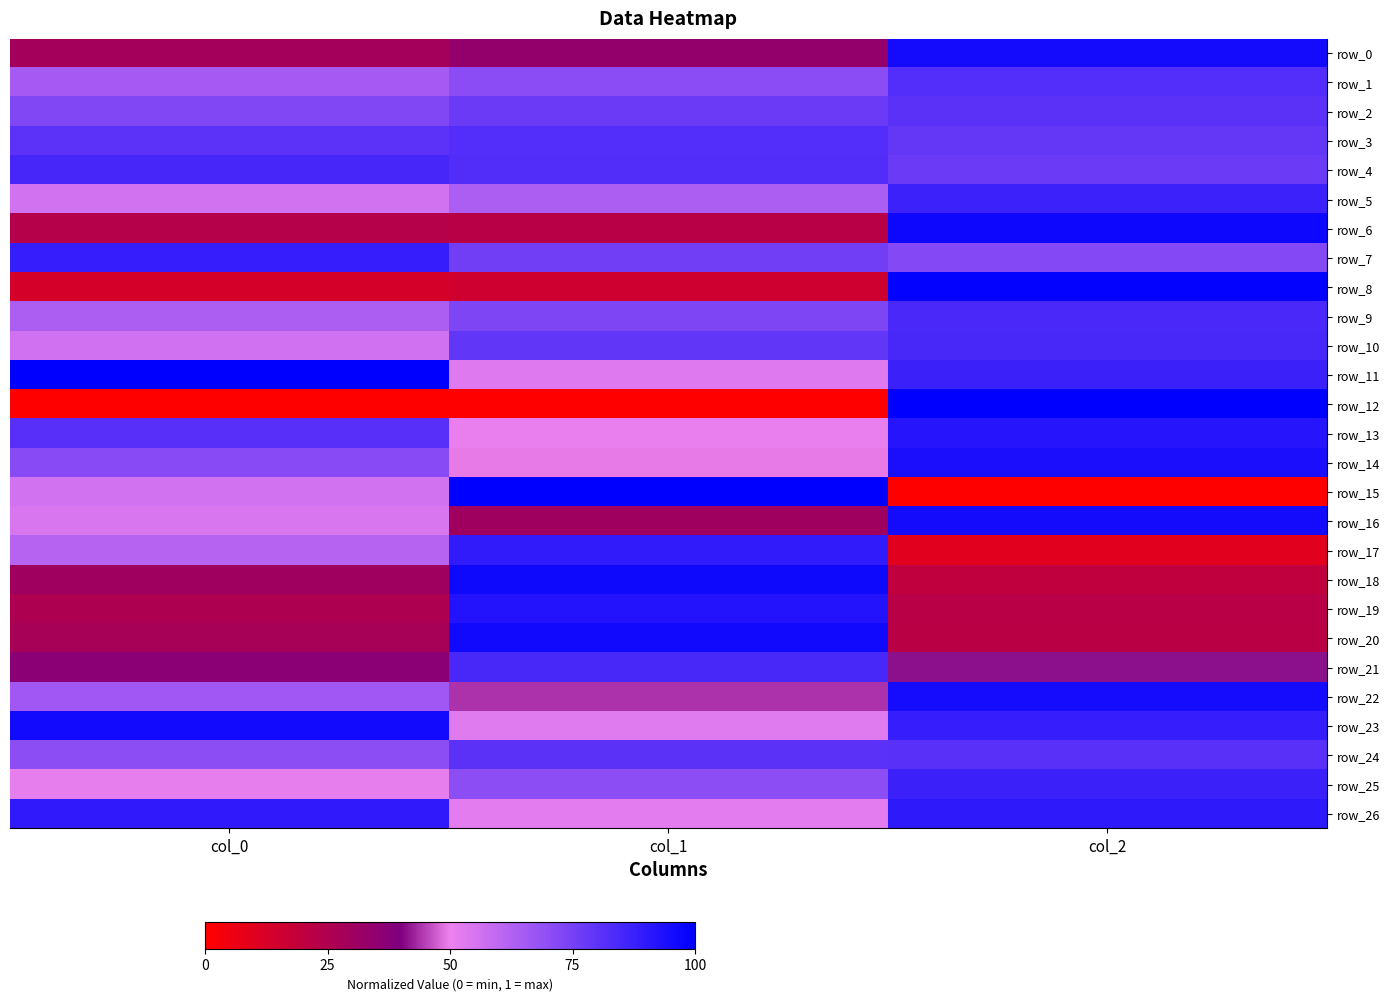

The value of row_12 at col_0 is 0.5. True or false?

False